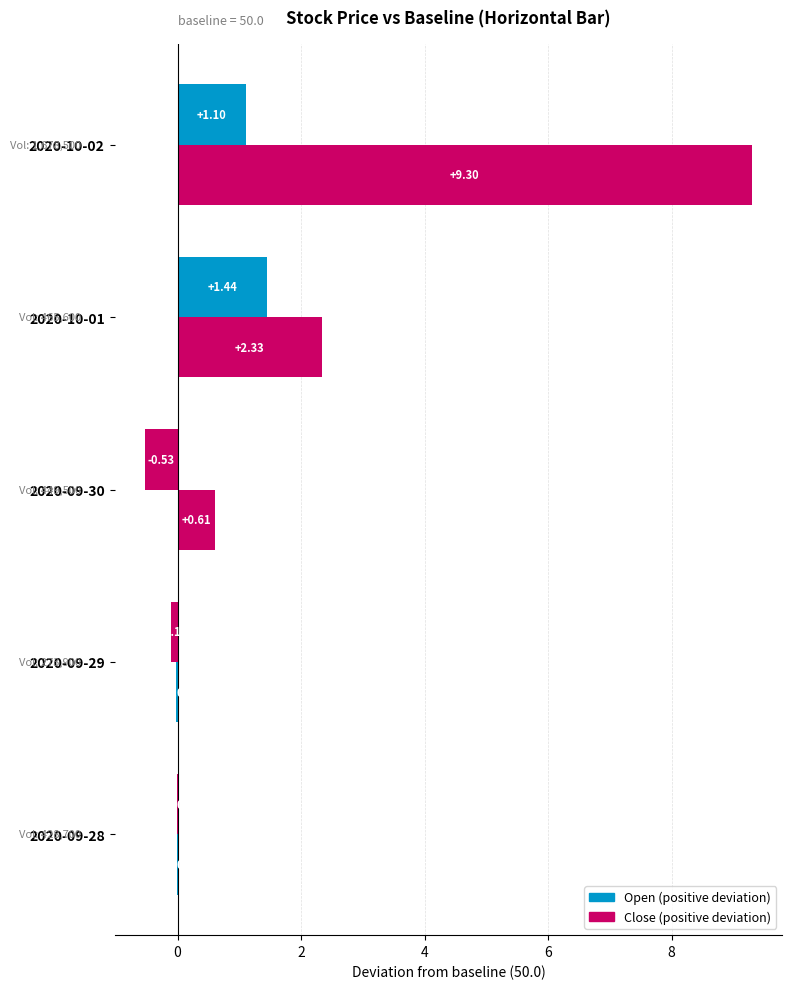

Reading right to left, what are all the values shown in this chart?

Open: 1.1	1.4	-0.5	-0.1	-0.0
Close: 9.3	2.3	0.6	-0.0	-0.0